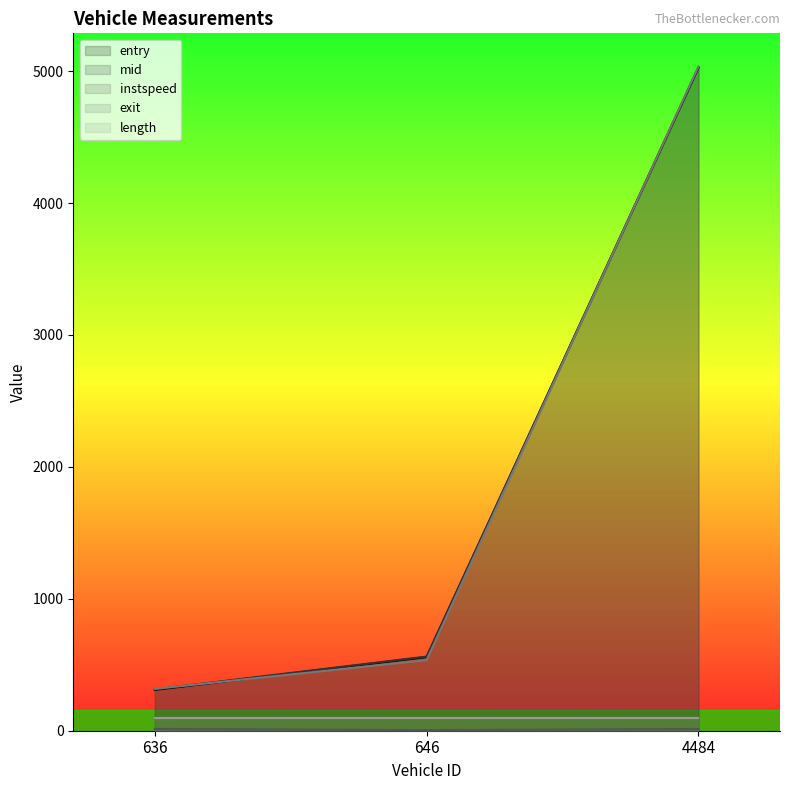

What is the total value across all series at 4484?

15197.8